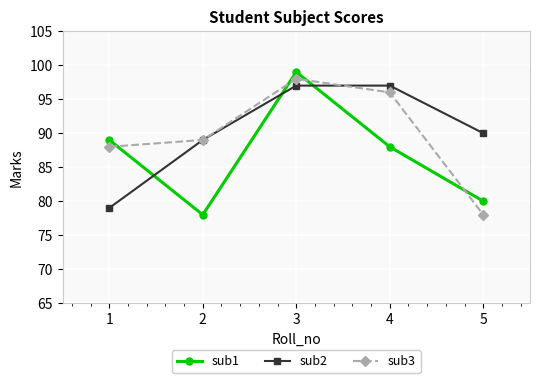

How many interior local valleys does the sub1 series have?

1